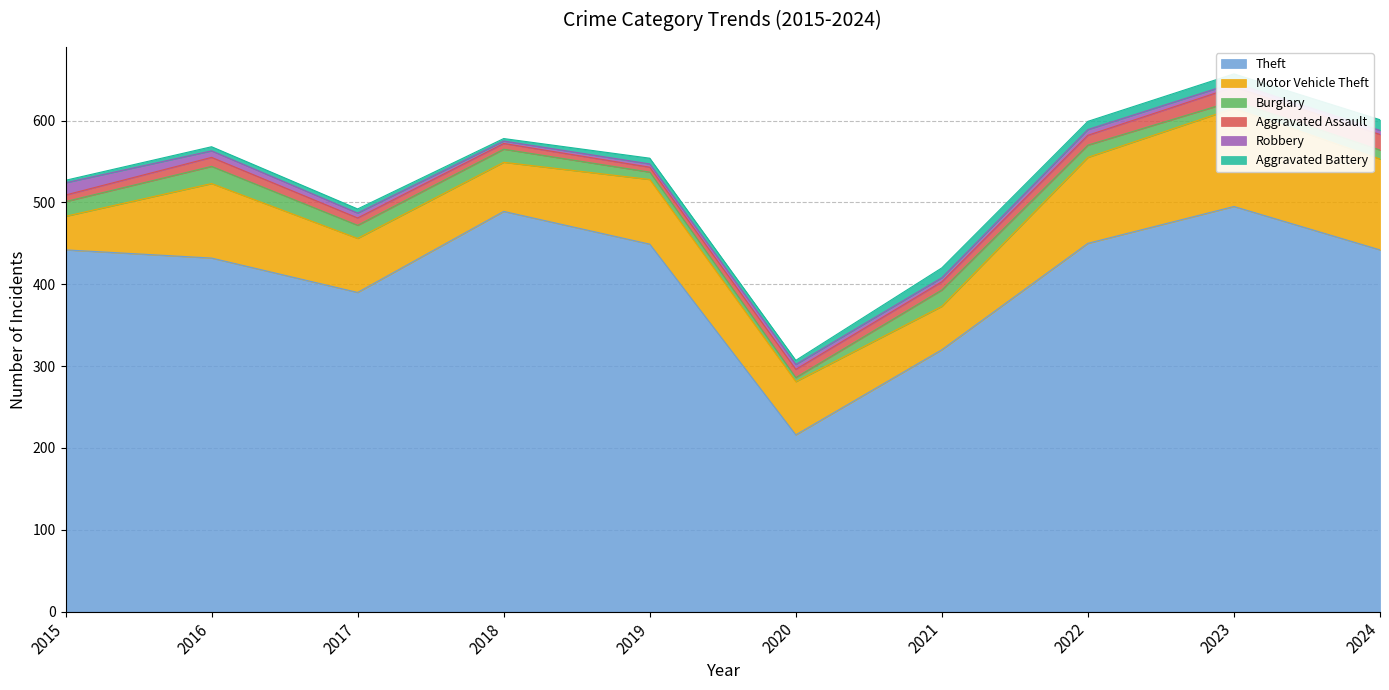

True or false: Motor Vehicle Theft and Robbery intersect in this chart.

False